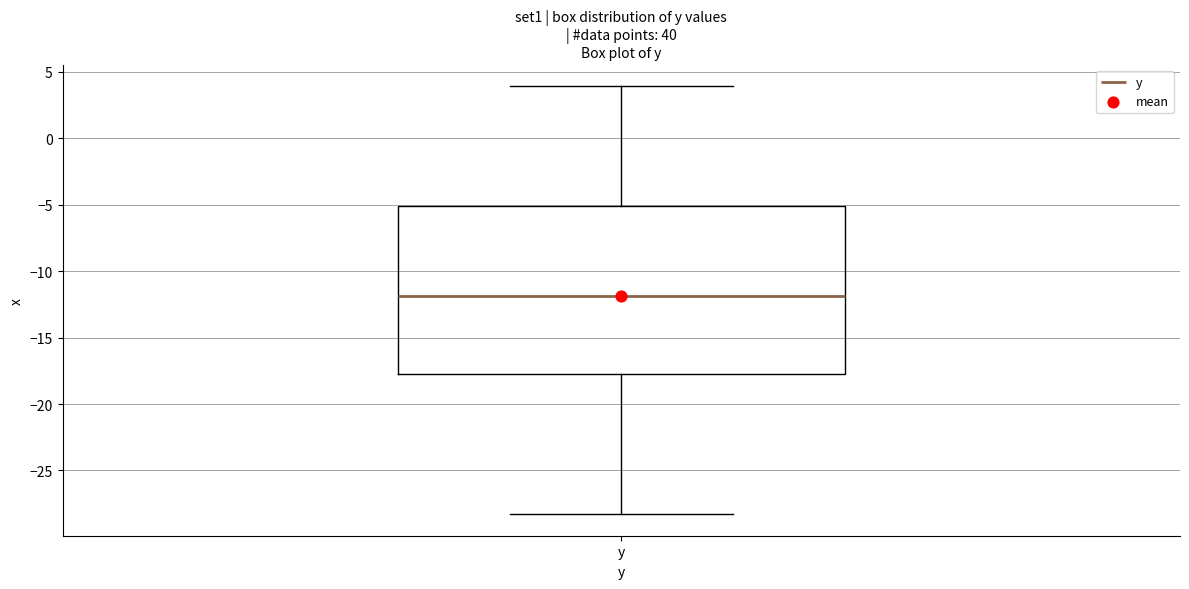

Transcribe this box plot: give where the median line is, the range the box spans, and where the two whiskers end, as read against the y-axis. The values are not printed on the chart, so give them approximately, as read against the axis.

median -12.0, box -18.0 to -5.0, whiskers -28.5 to 4.0